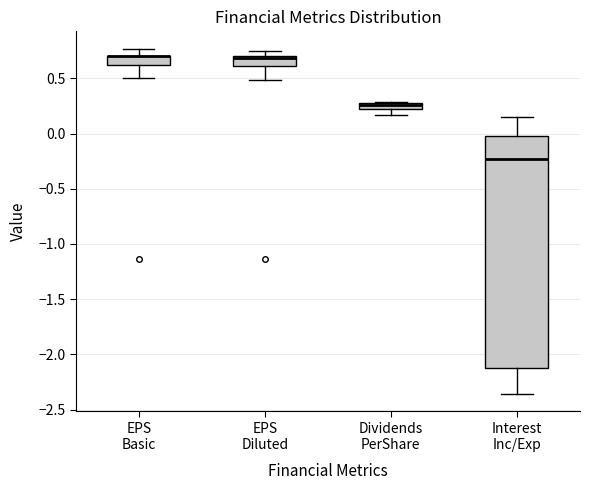

Where does the lower whisker of the box for Interest Inc/Exp end on the y-axis? The values are not printed on the chart, so give them approximately, as read against the axis.

-2.35